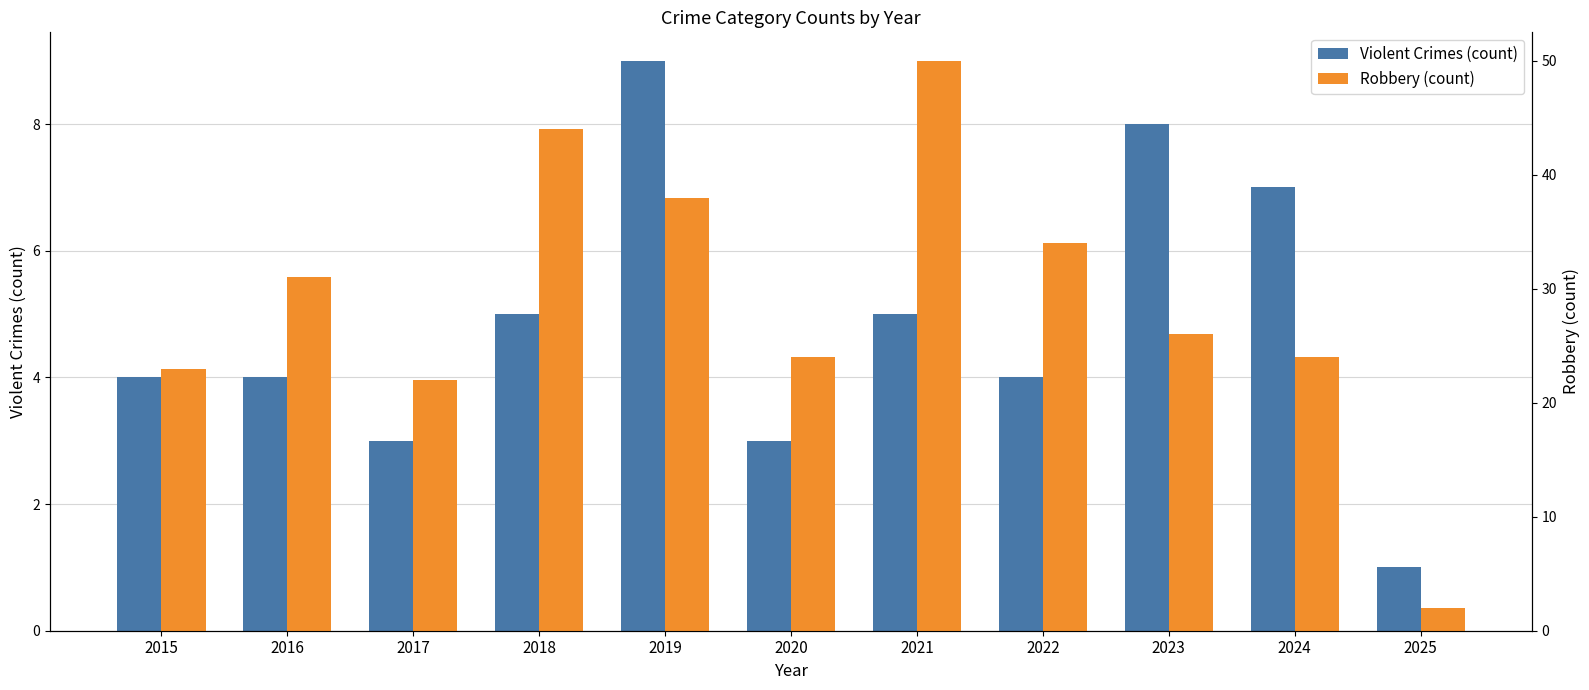

Reading right to left, extract all data points from this chart.

Violent Crimes (count): 2025=1	2024=7	2023=8	2022=4	2021=5	2020=3	2019=9	2018=5	2017=3	2016=4	2015=4
Robbery (count): 2025=2	2024=24	2023=26	2022=34	2021=50	2020=24	2019=38	2018=44	2017=22	2016=31	2015=23